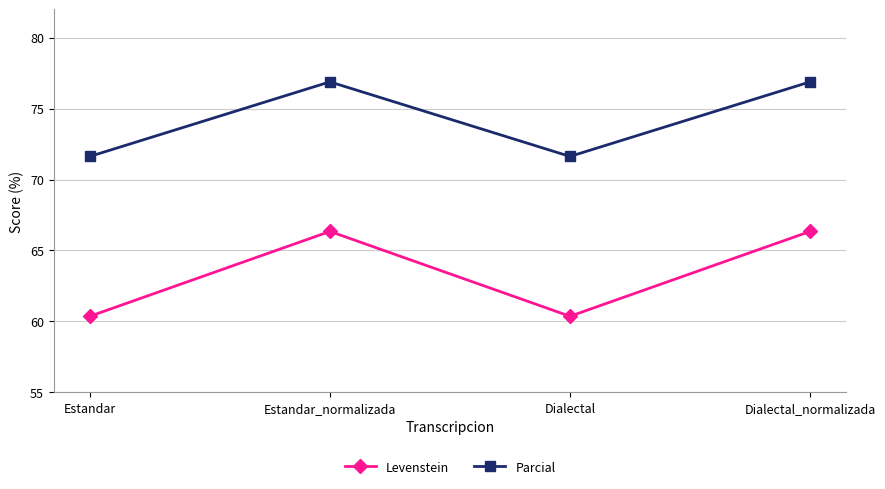

Where does the Levenstein series first go above 66?

Estandar_normalizada